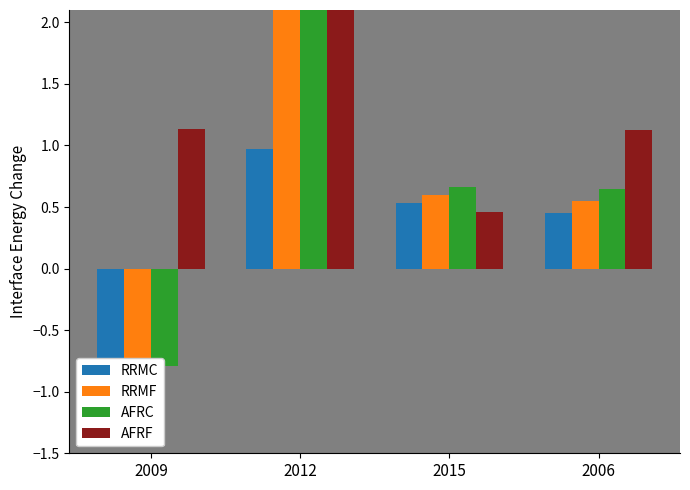

What is the label of the 4th bar from the right?

2009